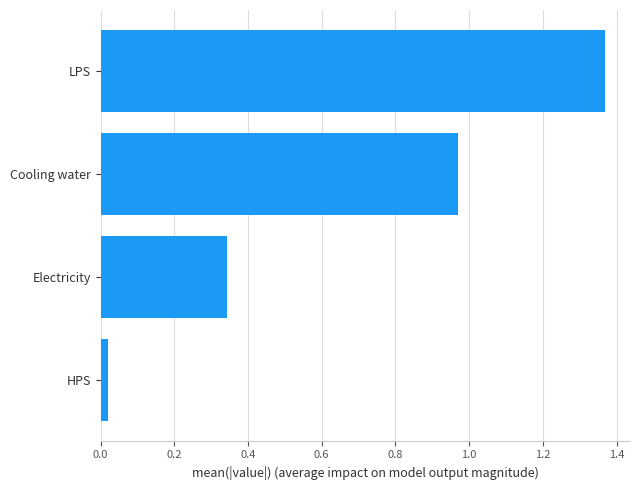

Which category has the lowest value across all series?

HPS